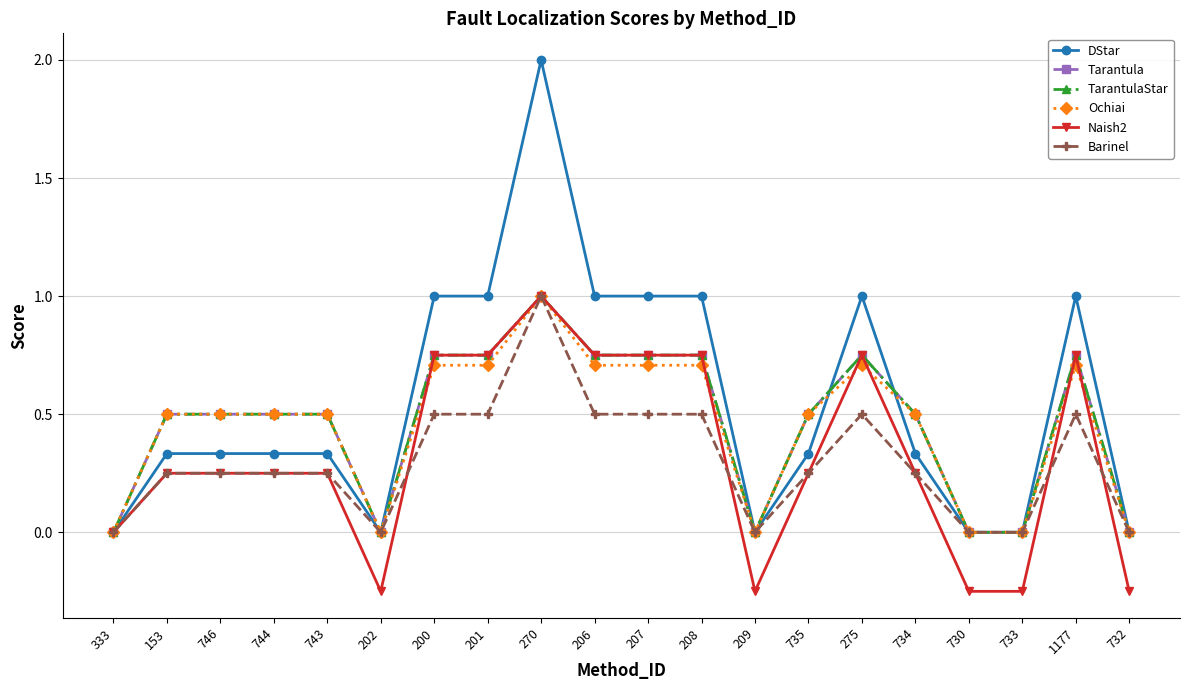

Does the chart display data point markers on the line(s)?

Yes